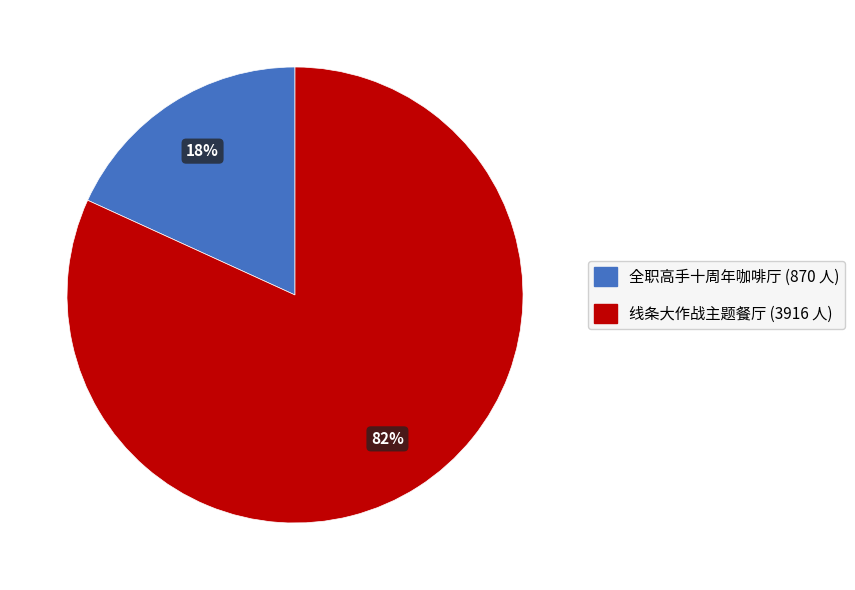

Between 线条大作战主题餐厅 (3916 人) and 全职高手十周年咖啡厅 (870 人), which is larger?

线条大作战主题餐厅 (3916 人)